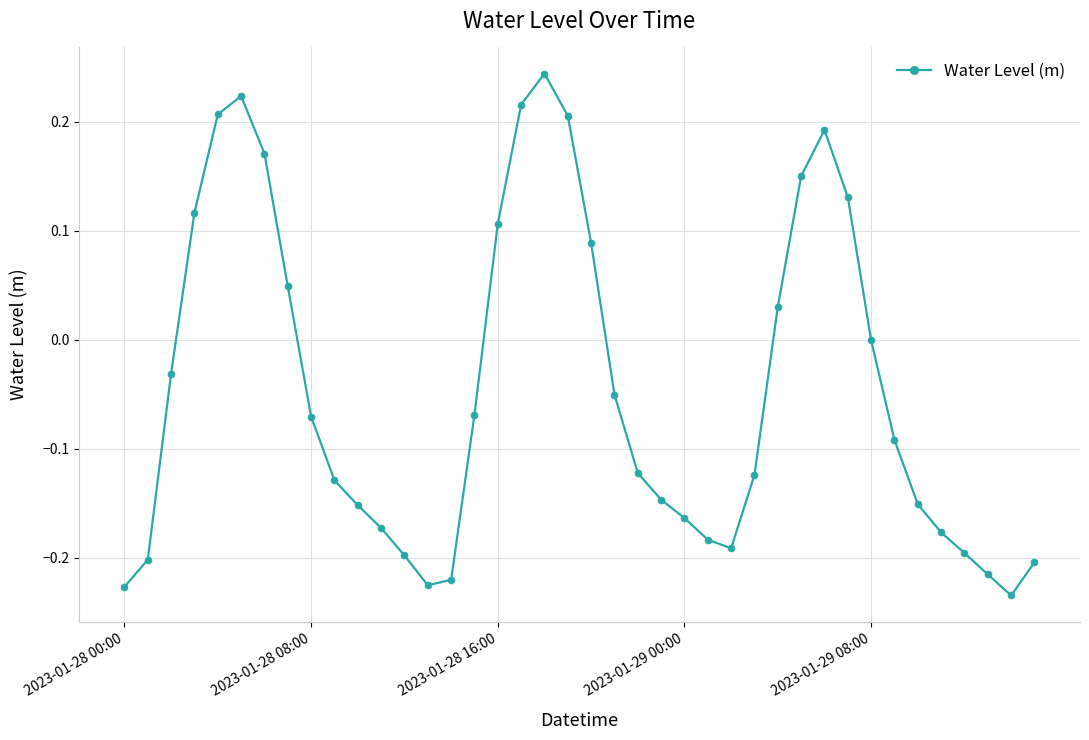

How many interior local peaks (higher than both neighbors) does the data have?

3